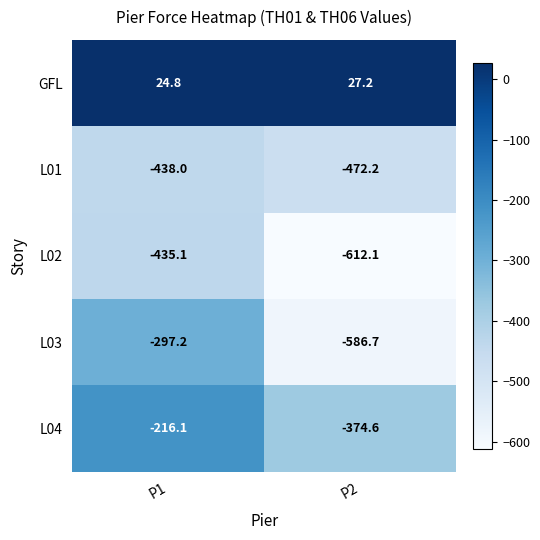

What is the approximate value of L01 at P1?

-438.0